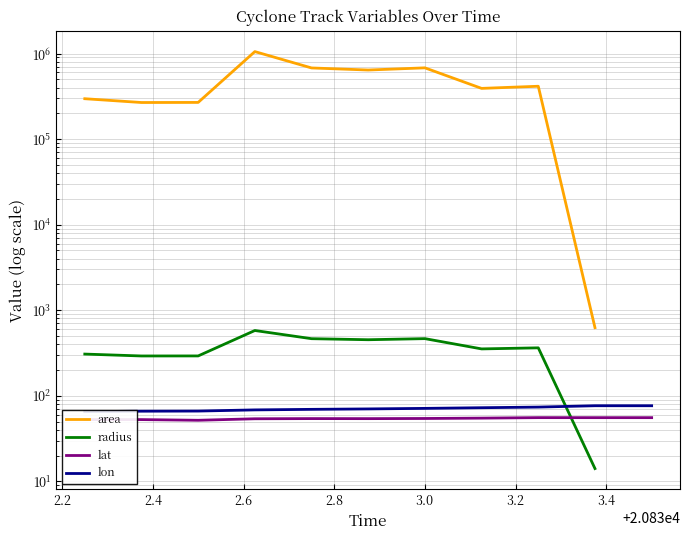

What is the difference between the maximum and second lowest values in the lat series?

2.9